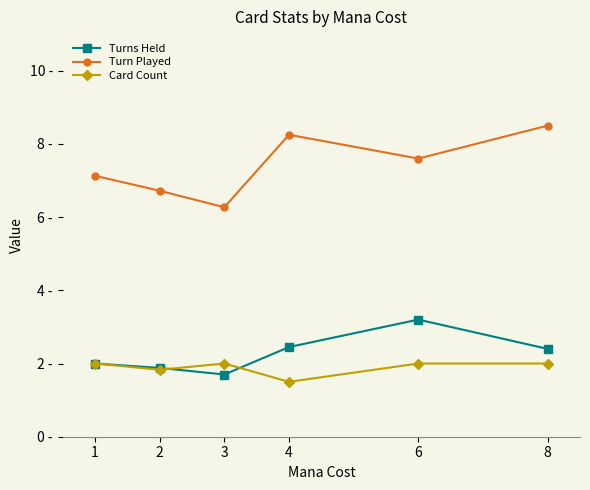

Which has a higher value, 6 or 8?

6